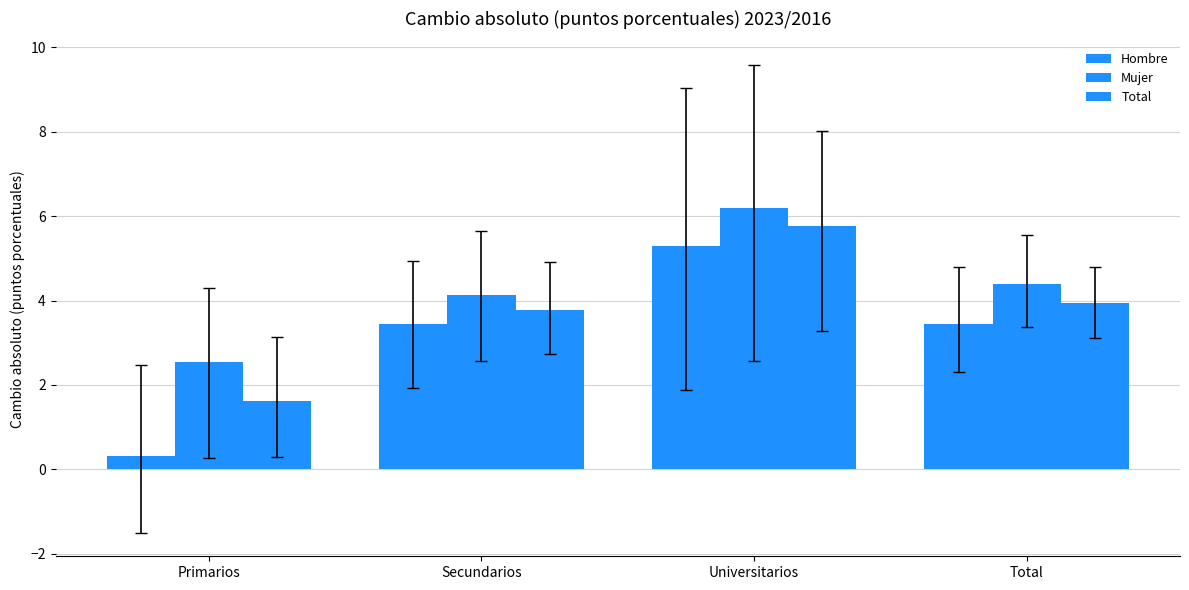

Which category has the lowest value in the Total series?

Primarios